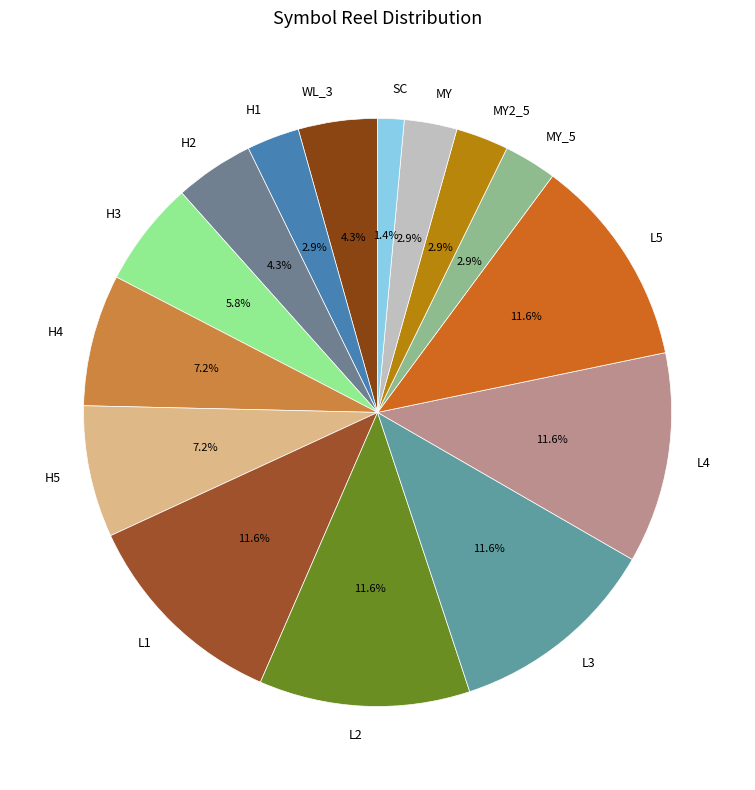

Between L5 and H2, which is larger?

L5